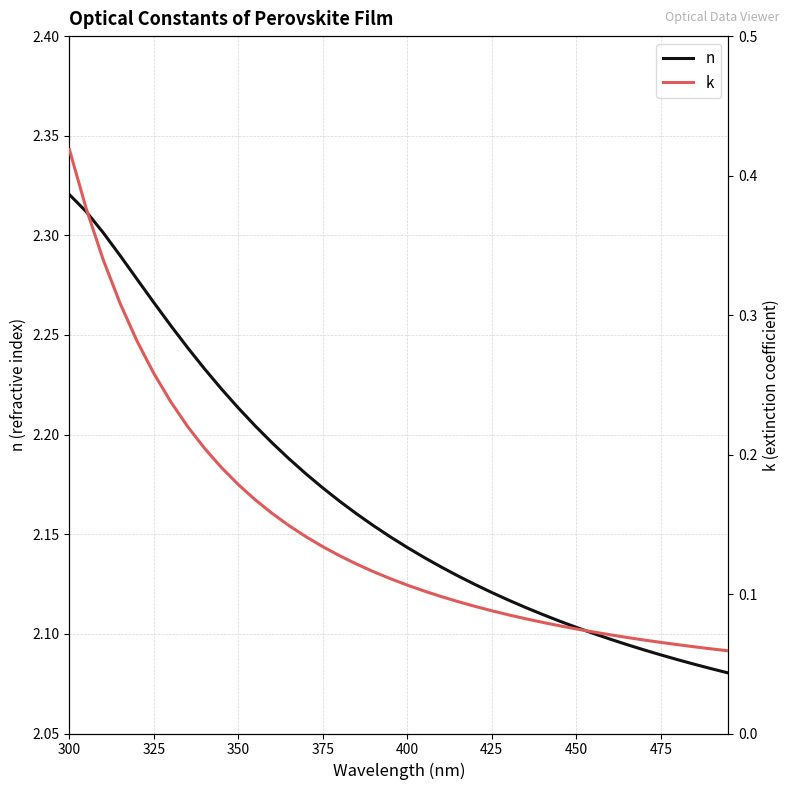

Is the value of n at 375 greater than the value of k at 13?

Yes